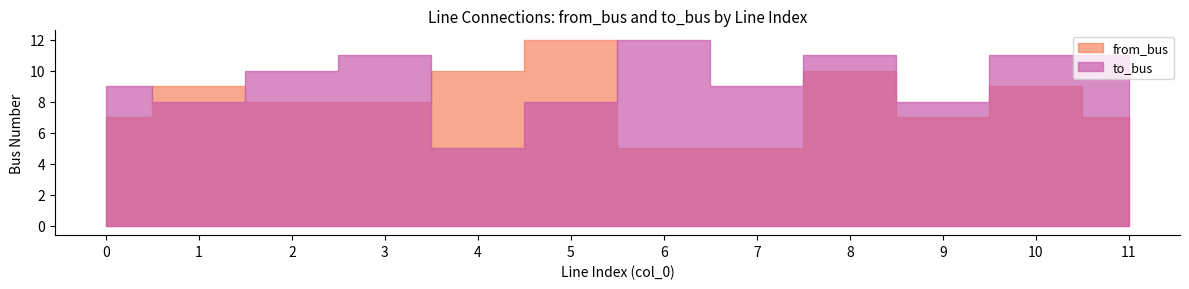

What is the average value of the from_bus series?

8